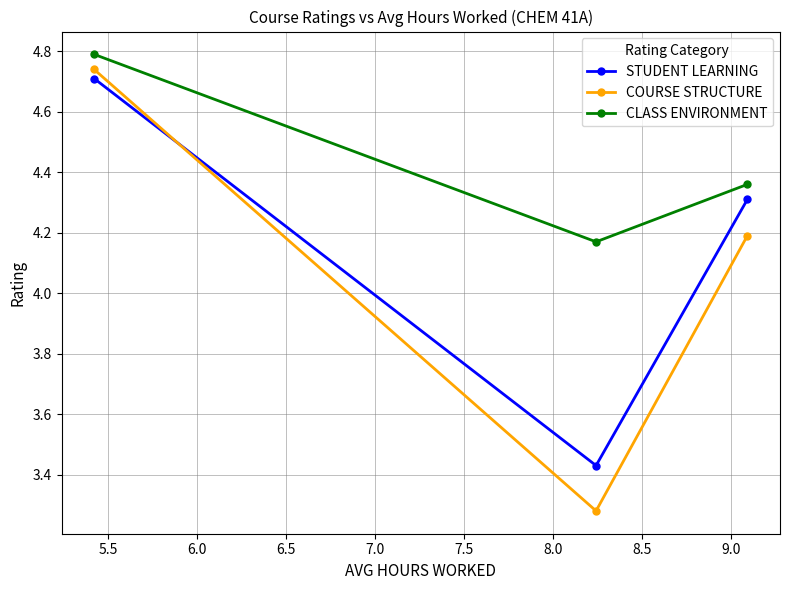

List the series in order of their overall mean, lowest first.

COURSE STRUCTURE, STUDENT LEARNING, CLASS ENVIRONMENT